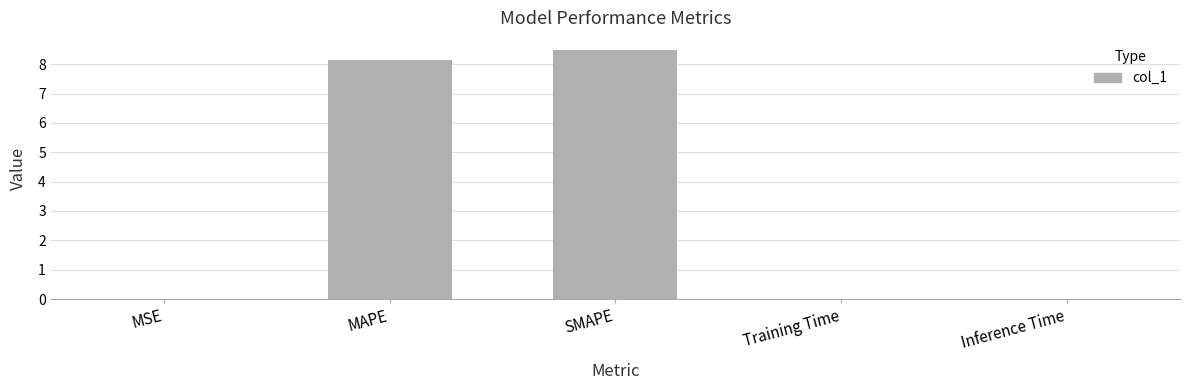

What is the sum of all values?

16.6